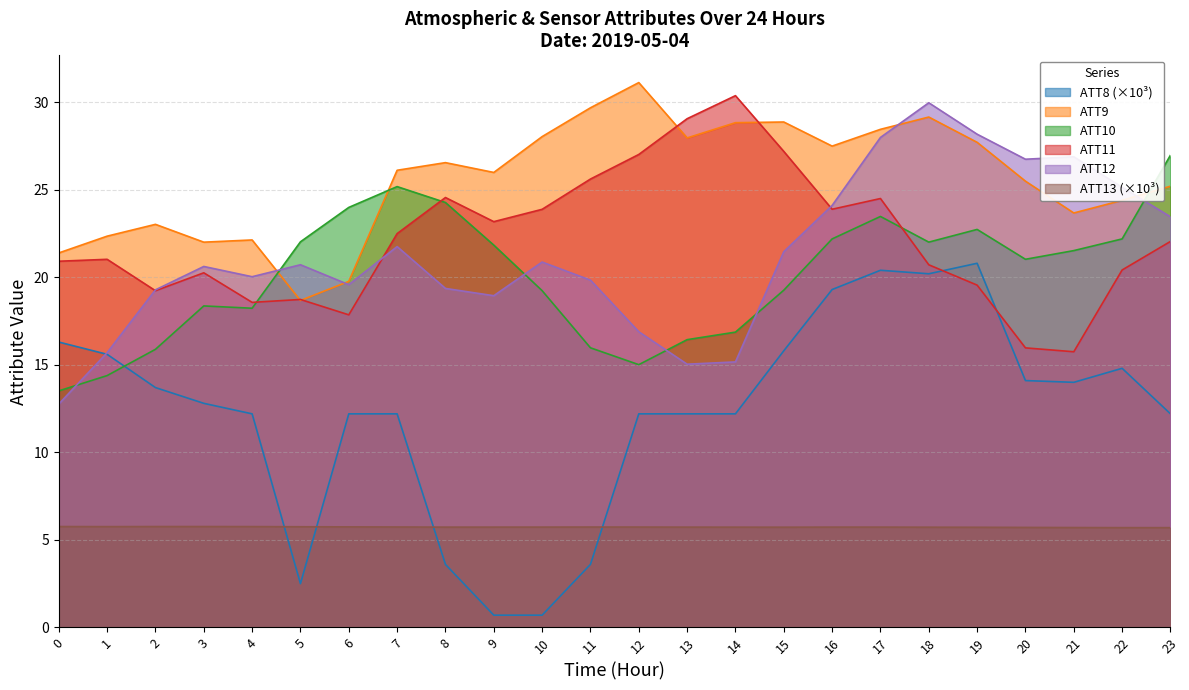

How many lines are shown in the chart?

6